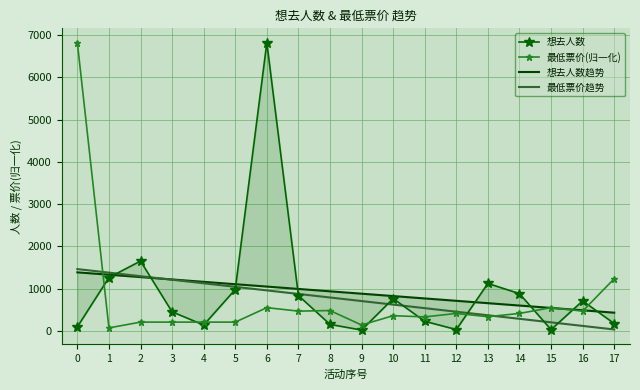

What is the spread (max minus min) of values at 2?

1445.6